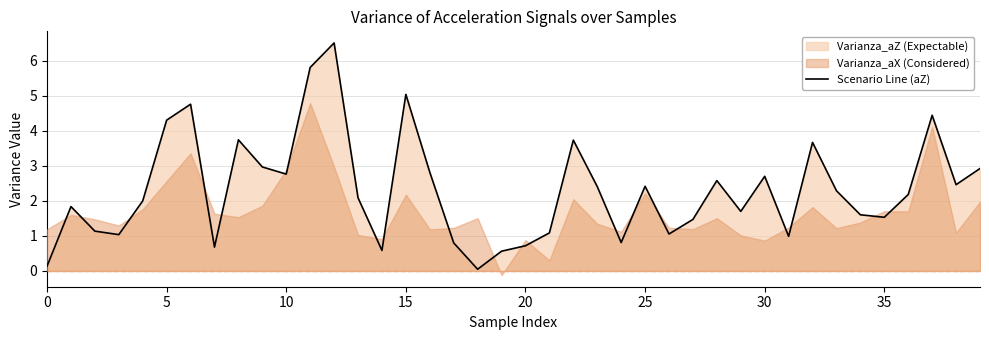

Is it true that Scenario Line (aZ) equals 4.3 at 5?

True